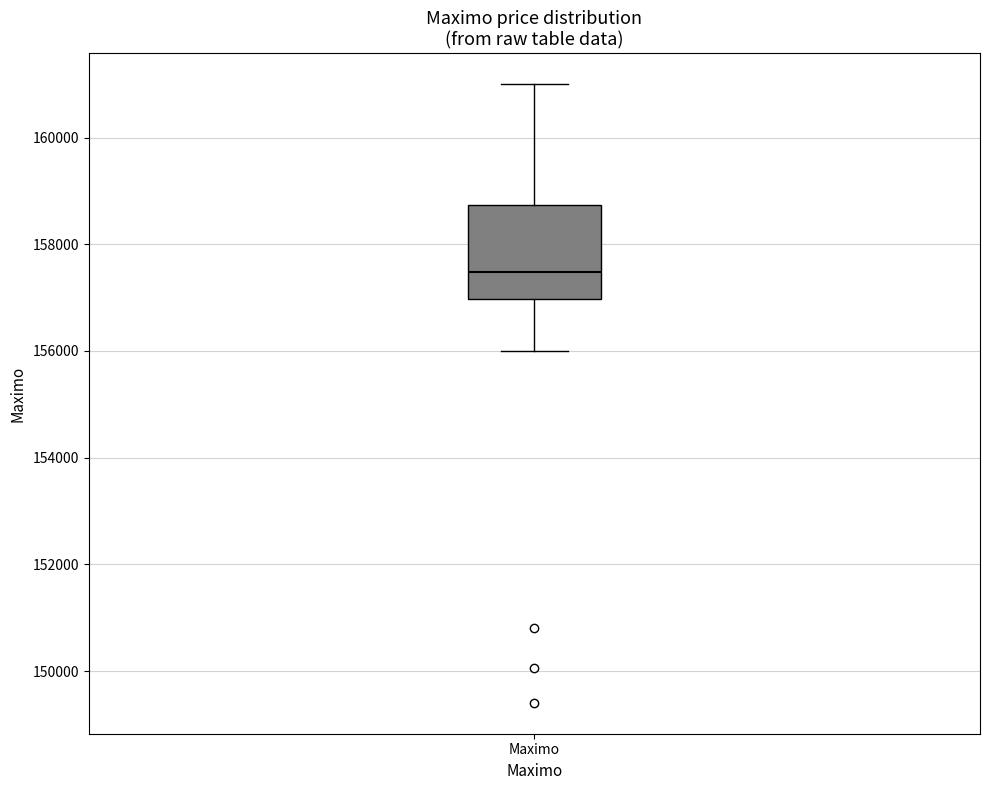

Read this box plot against the y-axis: the position of the median line, the range covered by the box, and the ends of both whiskers. The values are not printed on the chart, so give them approximately, as read against the axis.

median 157400, box 157000 to 158800, whiskers 156000 to 161000